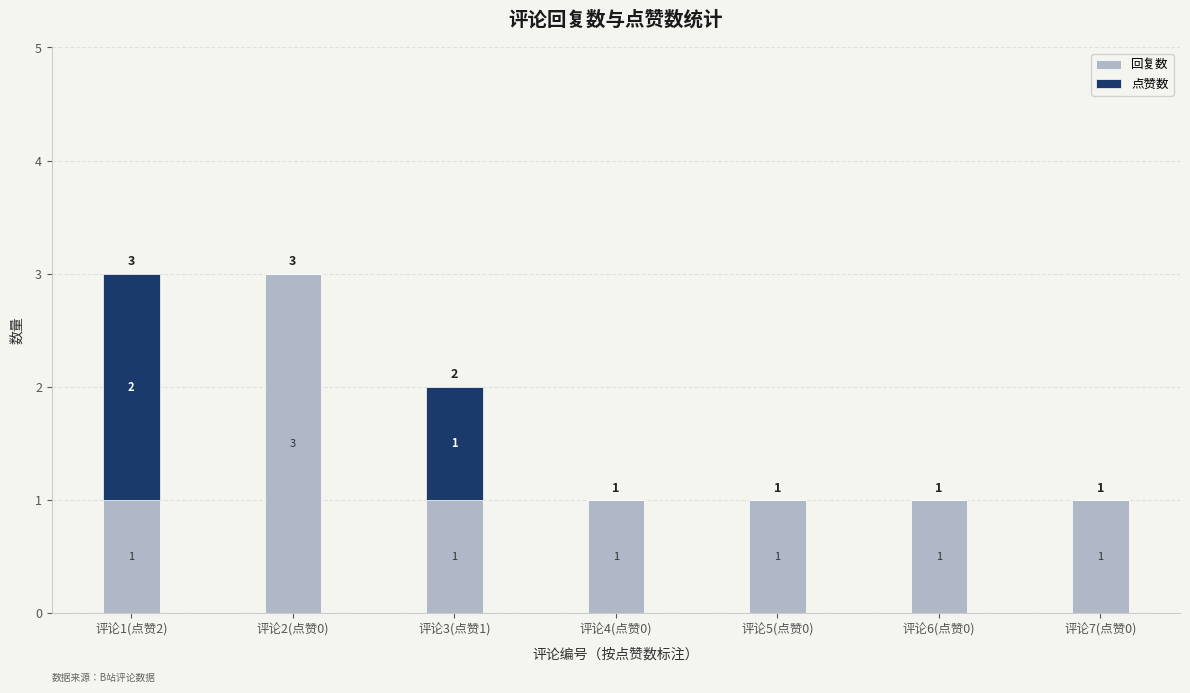

What is the sum of all 回复数 values?

9